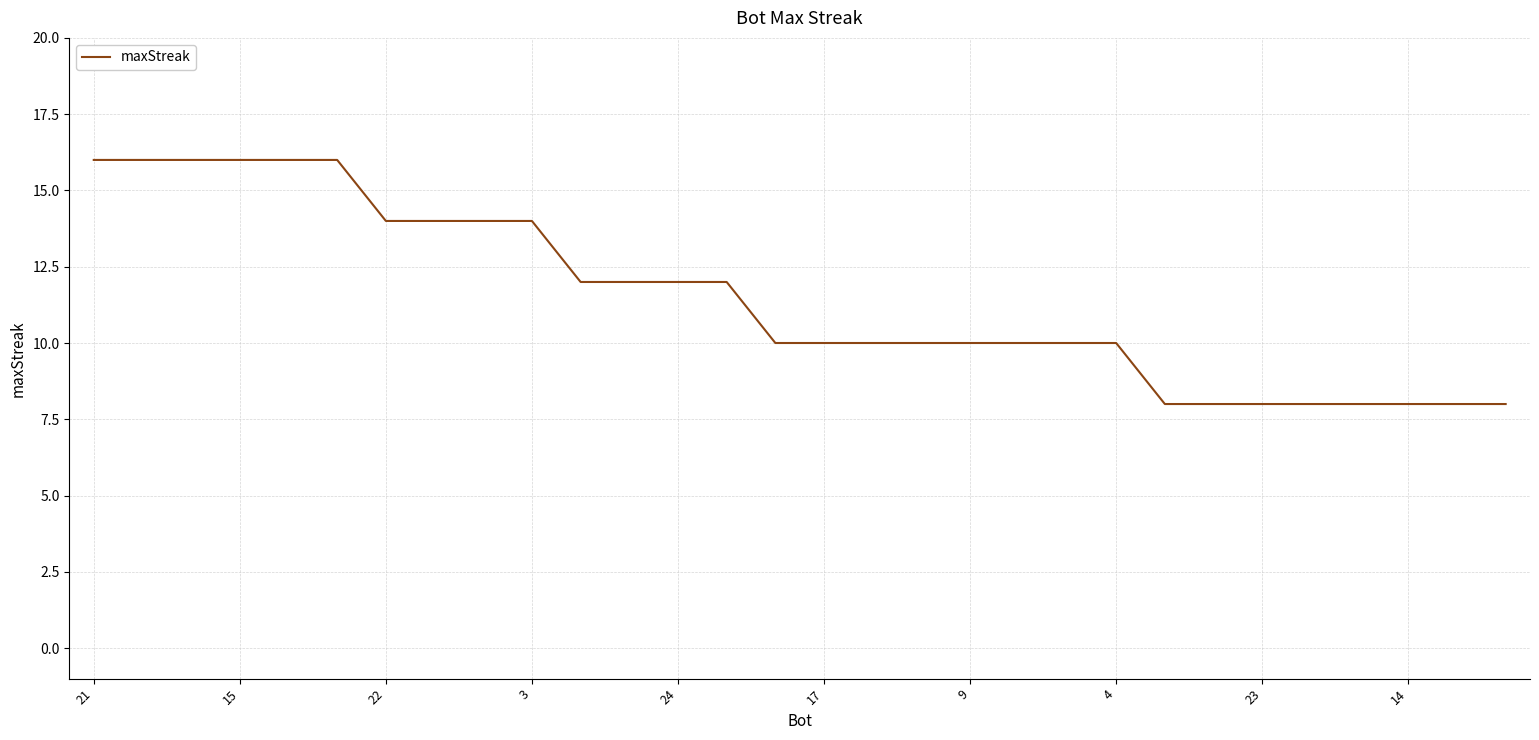

What is the maximum value shown in the chart?

16